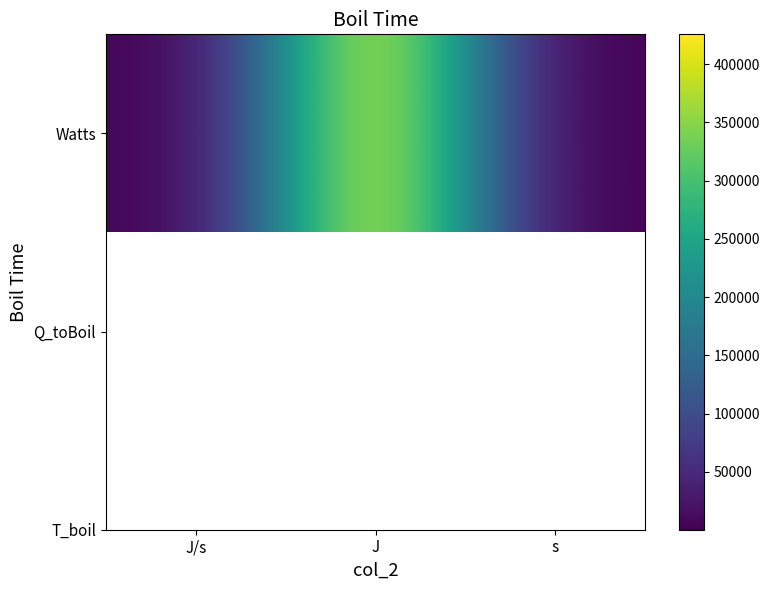

List the labels in order of value, largest first.

J, J/s, s